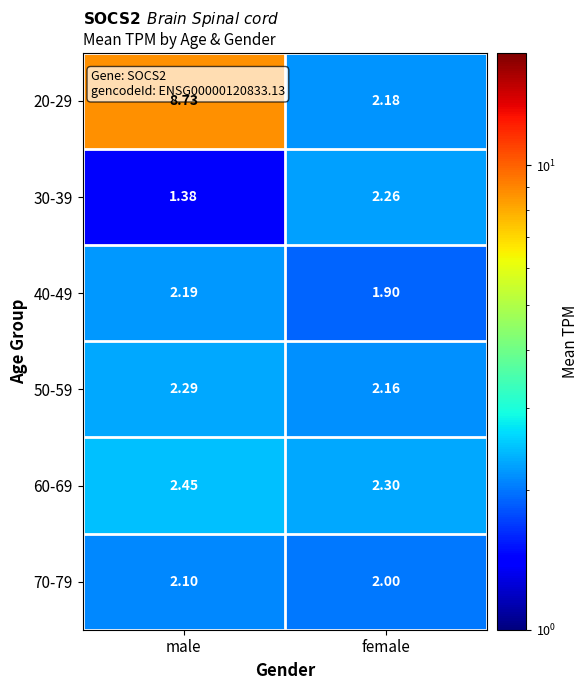

List the series in order of their peak value, highest first.

20-29, 60-69, 50-59, 30-39, 40-49, 70-79